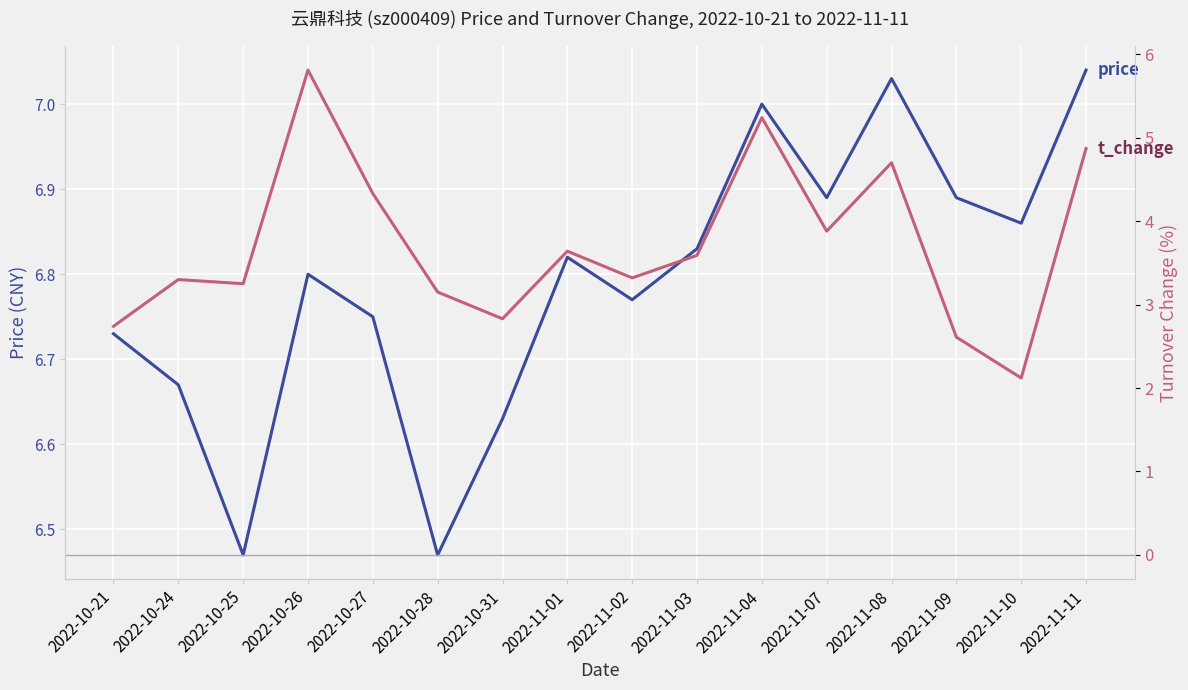

Which series has the largest total across all categories?

price